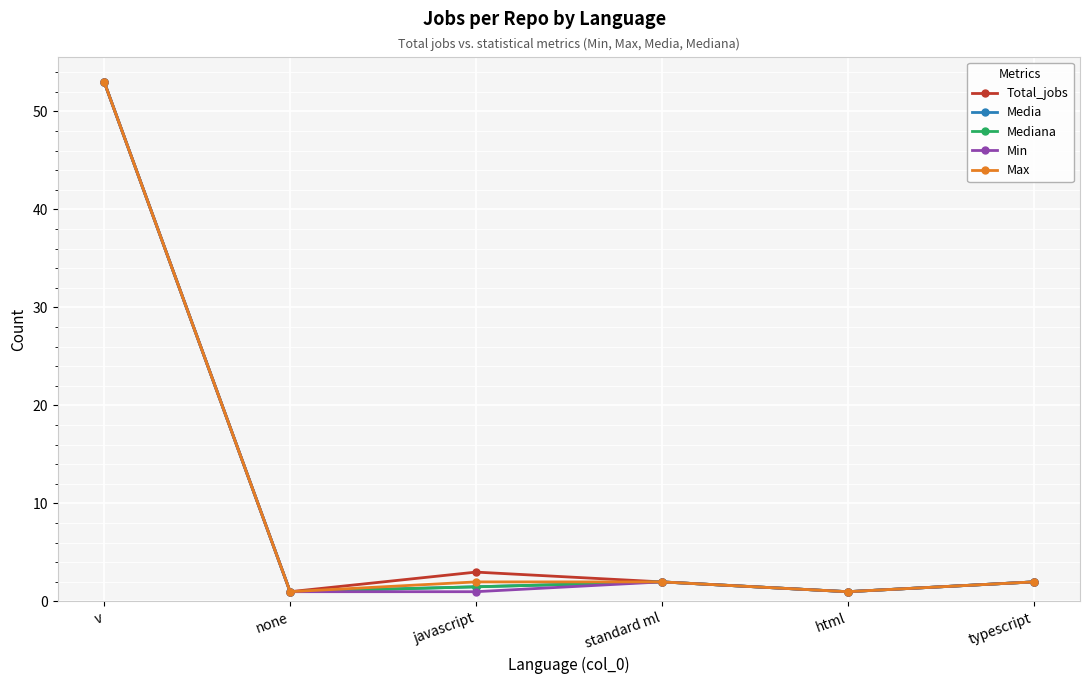

What is the approximate value of Total_jobs at javascript?

3.0